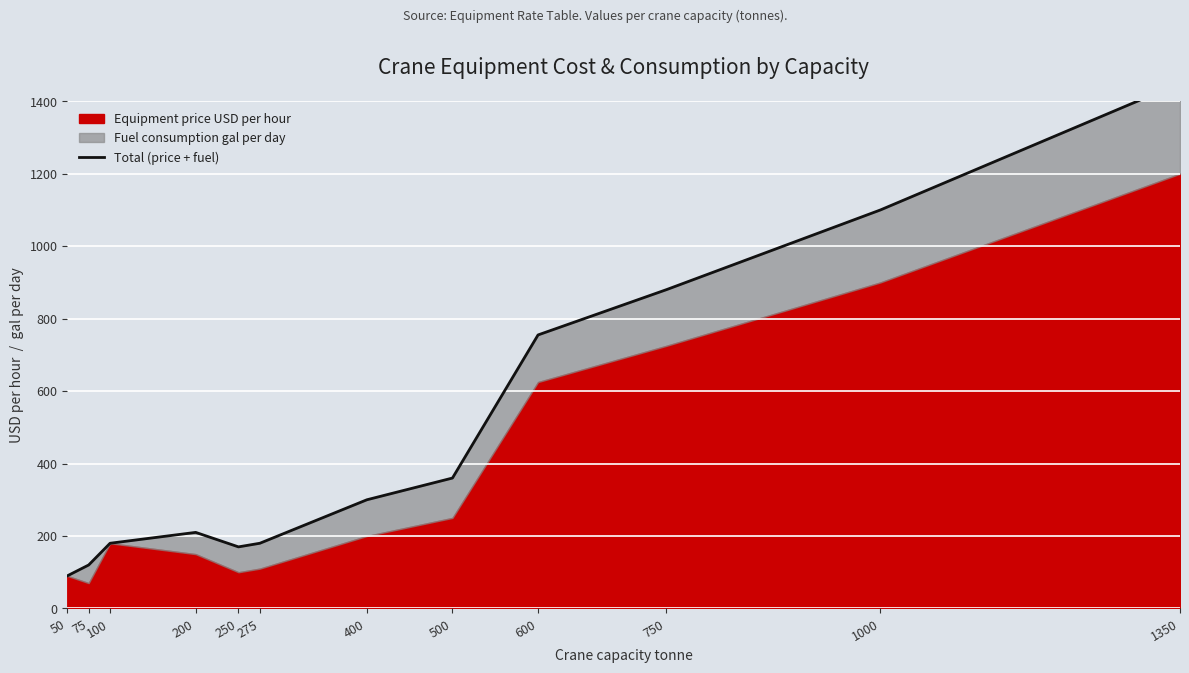

True or false: the data shows 360 at 500.

True